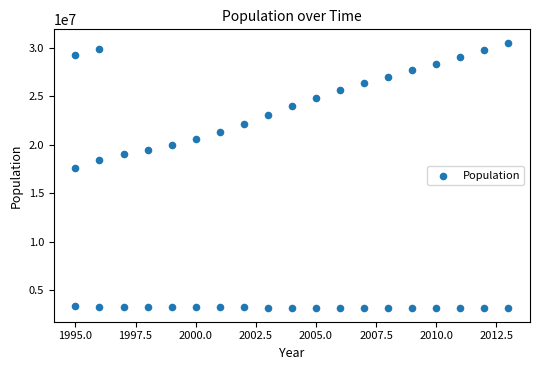

What is the range of X values (max minus min)?

18